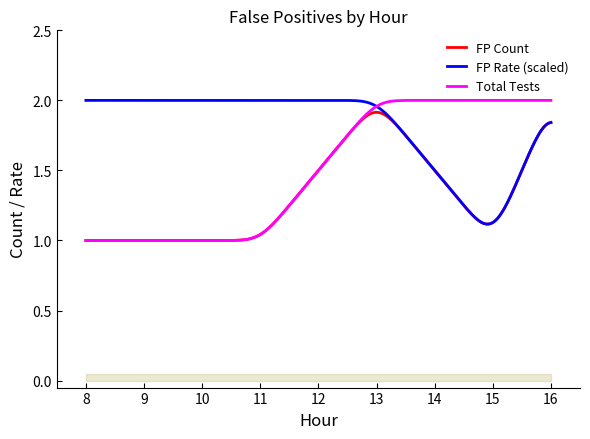

True or false: there are more than 2 points higher than both neighbors.

False